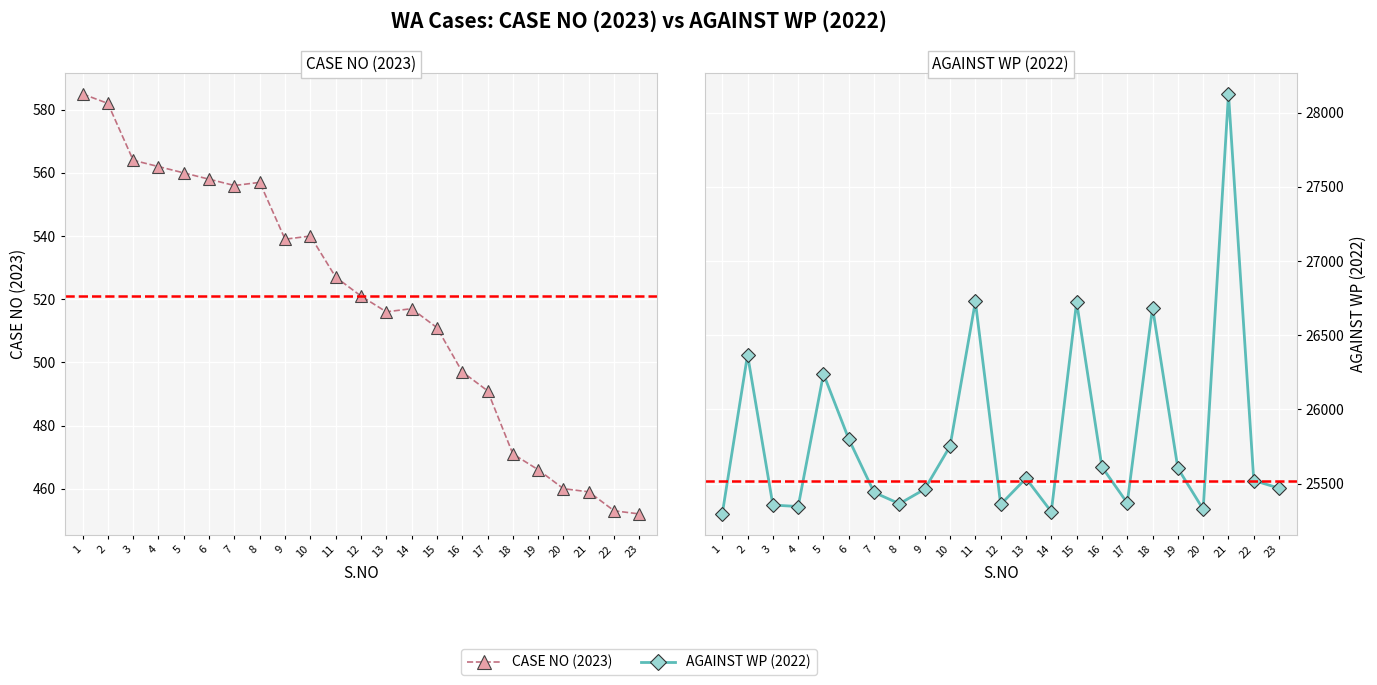

How many lines are shown in the chart?

2